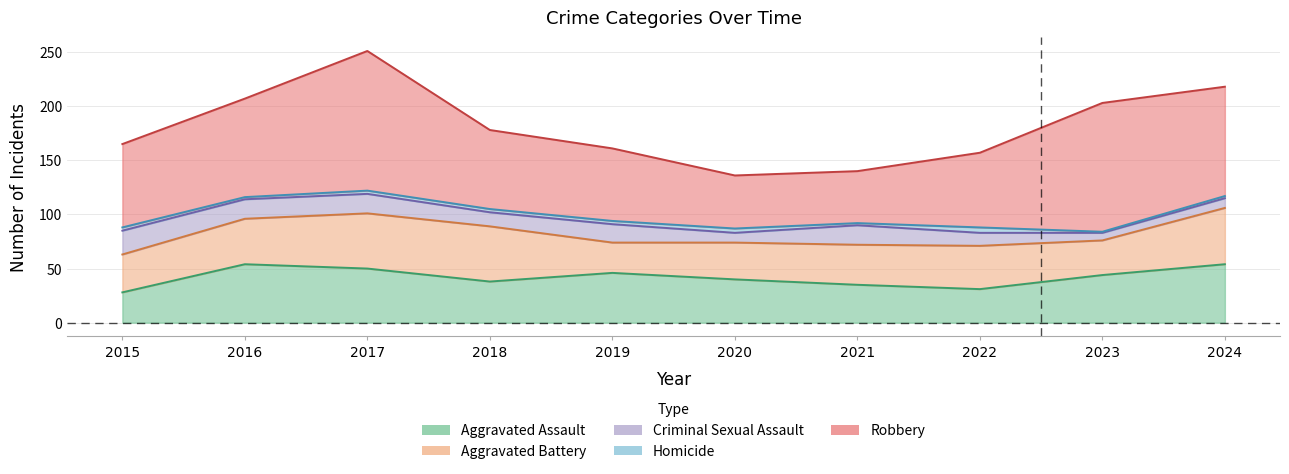

In Criminal Sexual Assault, how many points are higher than both neighbors (excluding endpoints)?

2